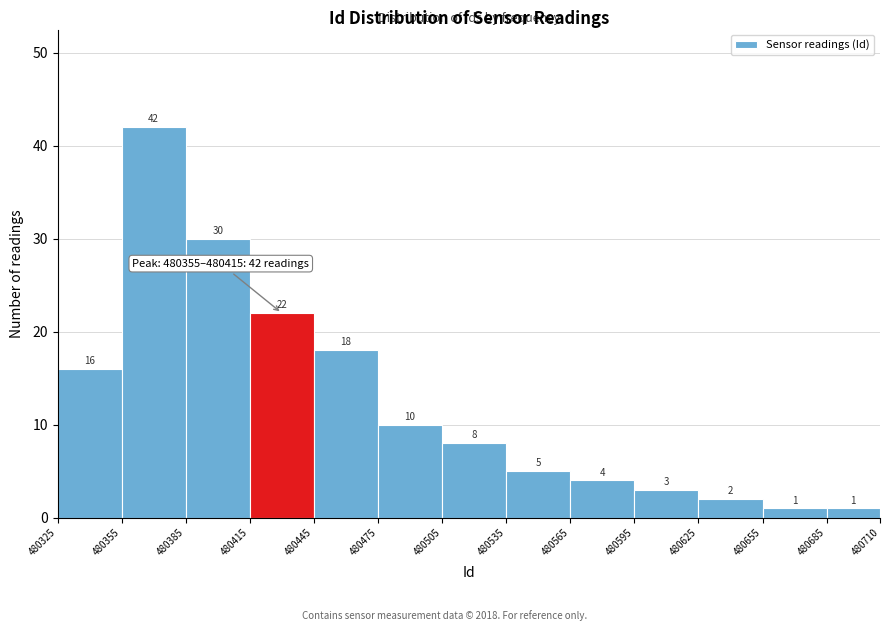

Reading left to right, list every bar in this chart as the range it spans on the x-axis followed by its height.

480325 to 480355: 16
480355 to 480385: 42
480385 to 480415: 30
480415 to 480445: 22
480445 to 480475: 18
480475 to 480505: 10
480505 to 480535: 8
480535 to 480565: 5
480565 to 480595: 4
480595 to 480625: 3
480625 to 480655: 2
480655 to 480685: 1
480685 to 480710: 1